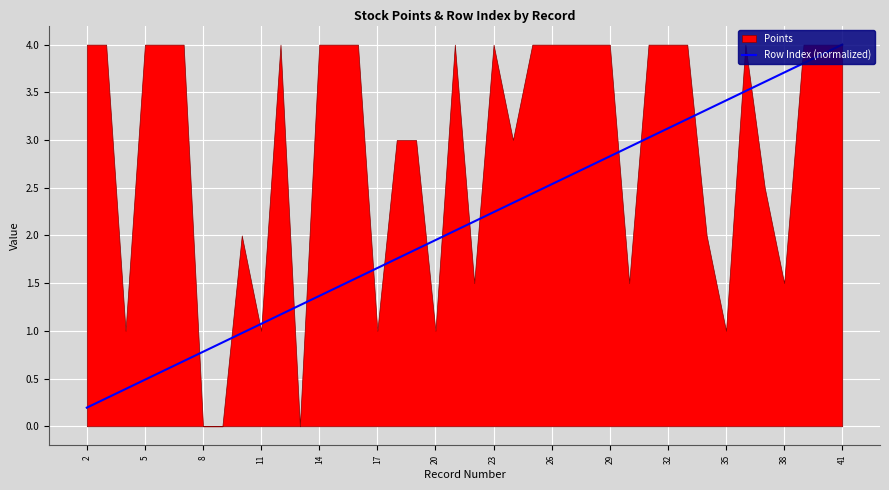

Is it true that Row Index (normalized) equals 3.7 at 38?

True